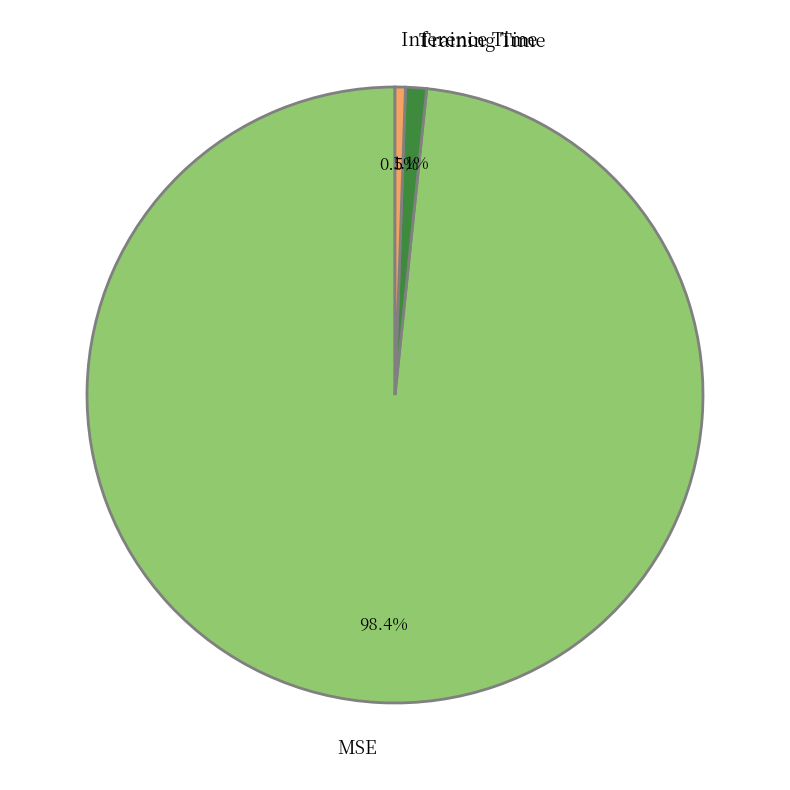

The MSE slice represents 98% of the pie. True or false?

True